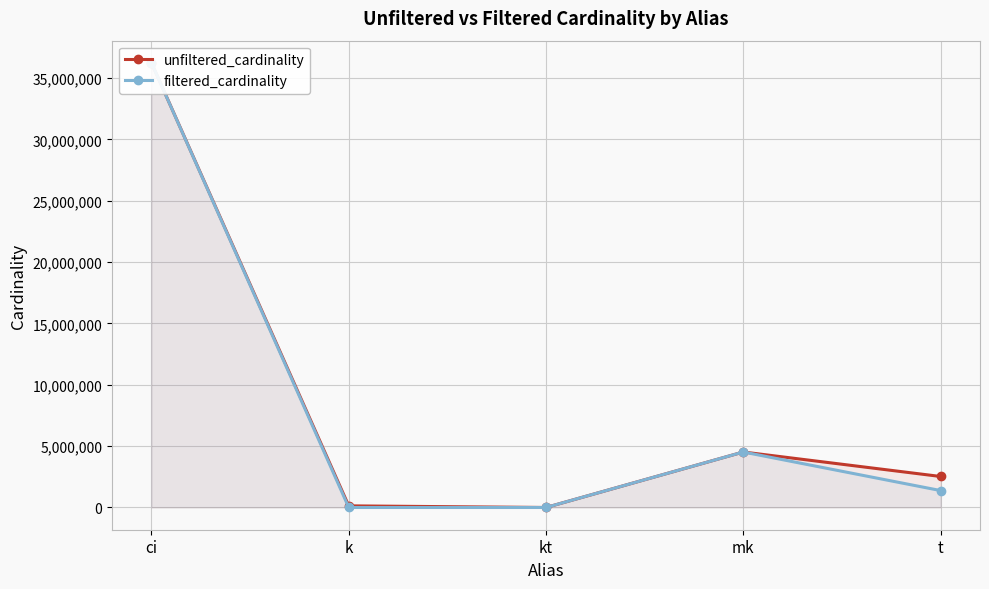

What is the sum of all unfiltered_cardinality values?

43430763